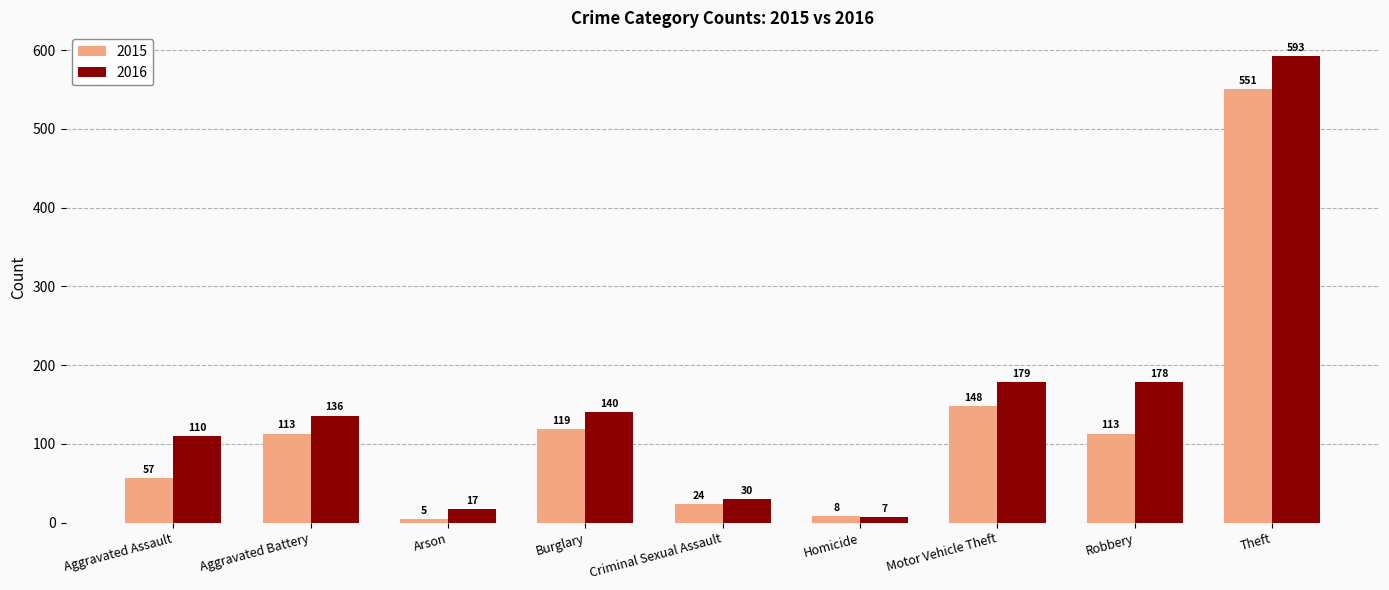

How many bars are there in total?

18